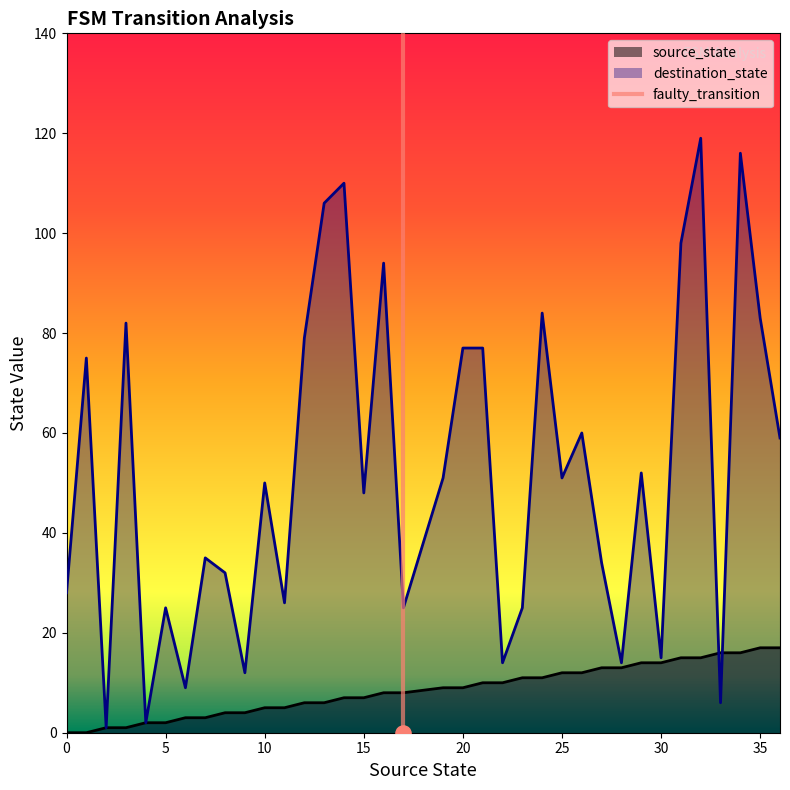

What is the highest value of the source_state series?

17